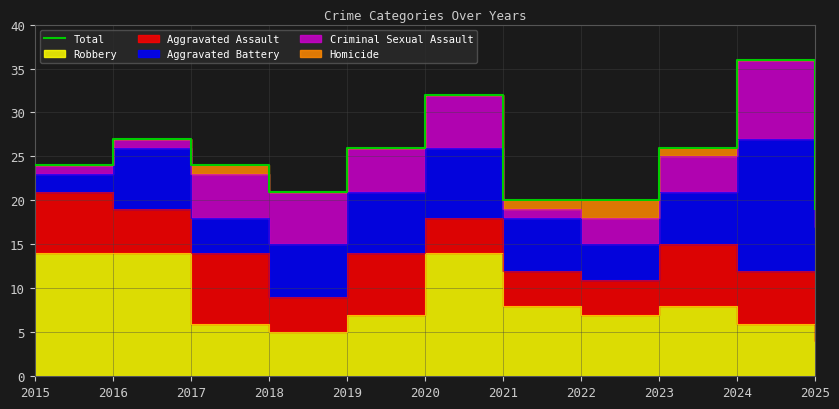

True or false: there are more than 2 points higher than both neighbors.

True